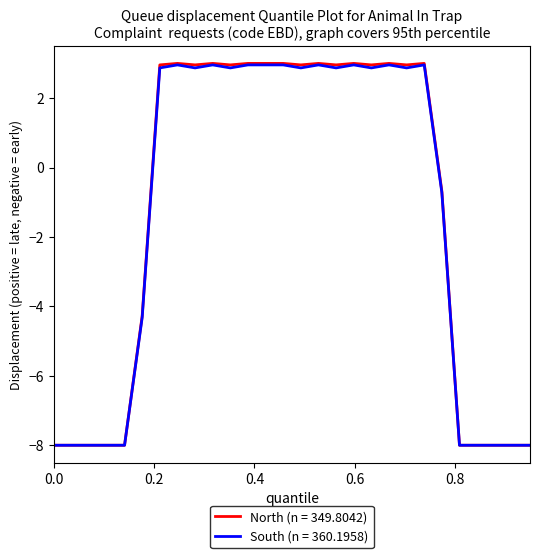

What is the lowest value of the South (n = 360.1958) series?

-8.0